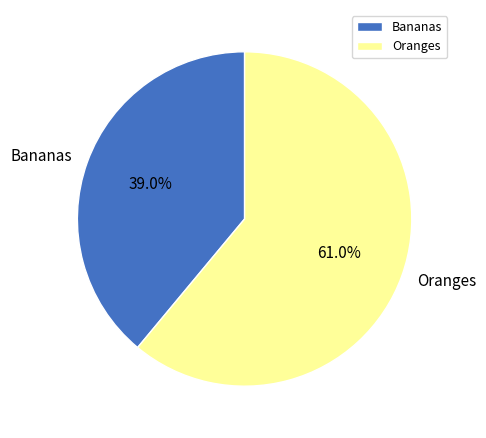

Which slice is the largest?

Oranges